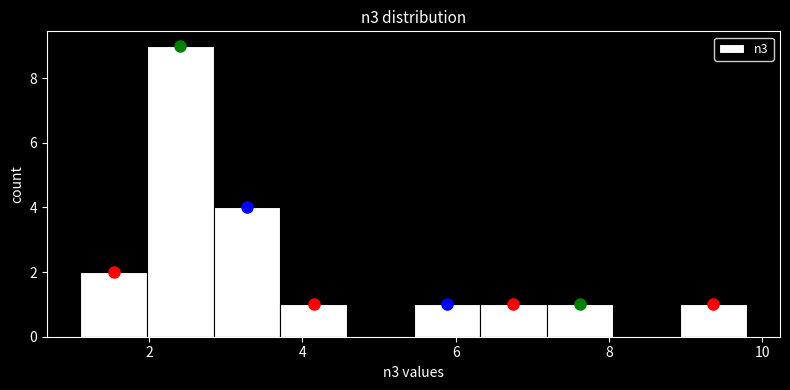

Reading left to right, list every bar in this chart as the range it spans on the x-axis followed by its height. Neither the bar edges nor the heights are printed on the chart, so give them approximately, as read against the axes.

1.2 to 2.0: 2
2.0 to 2.8: 9
2.8 to 3.8: 4
3.8 to 4.6: 1
4.6 to 5.4: 0
5.4 to 6.4: 1
6.4 to 7.2: 1
7.2 to 8.0: 1
8.0 to 9.0: 0
9.0 to 9.8: 1